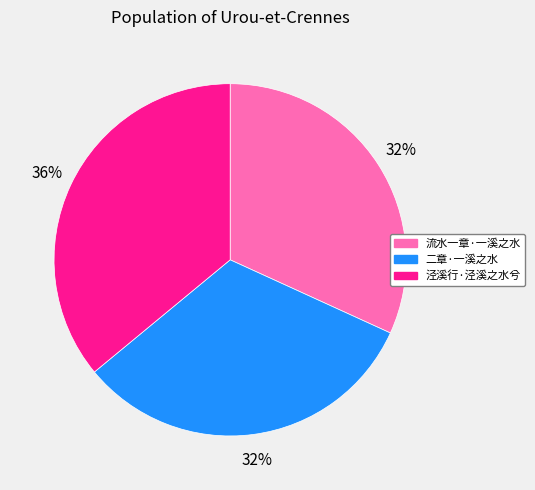

Approximately how many times larger is the value at 流水一章·一溪之水 compared to 二章·一溪之水?

1.0